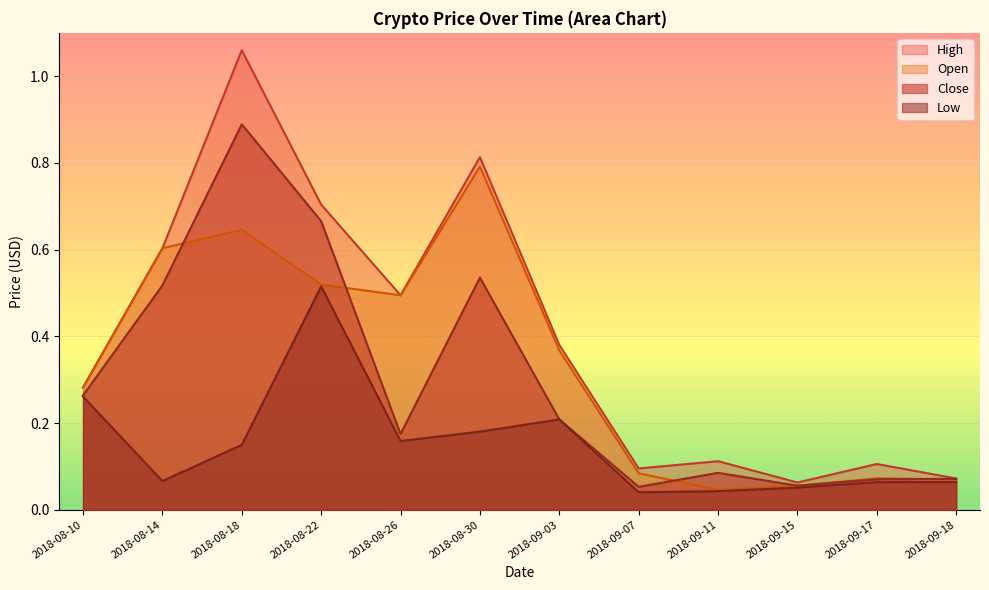

Which series has the largest total across all categories?

High